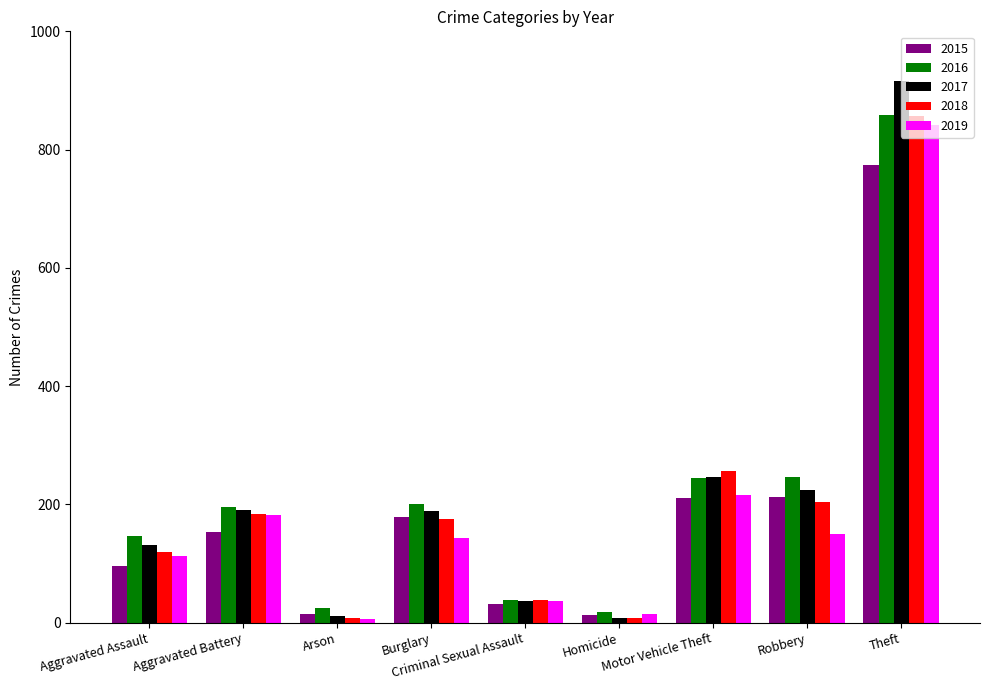

The value of 2018 at Aggravated Battery is 183. True or false?

True